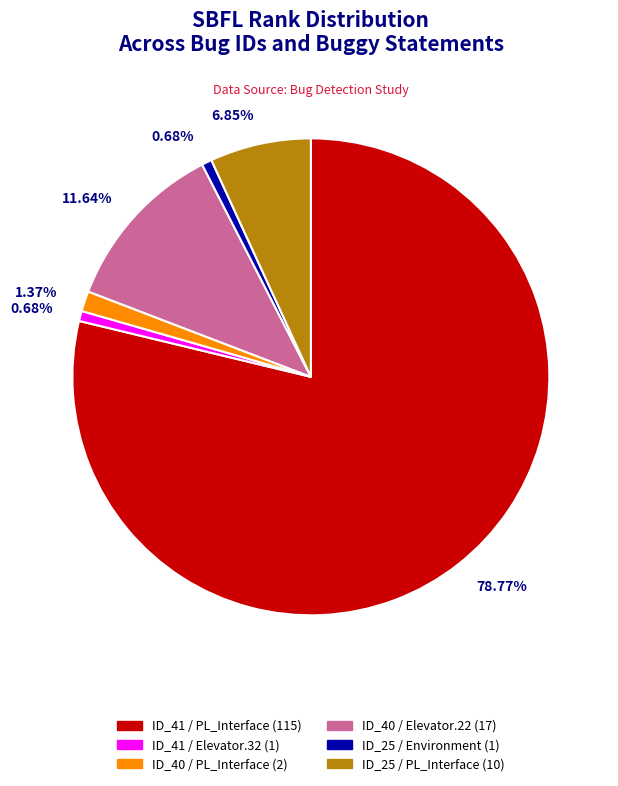

Is there any slice that represents more than half of the pie?

Yes